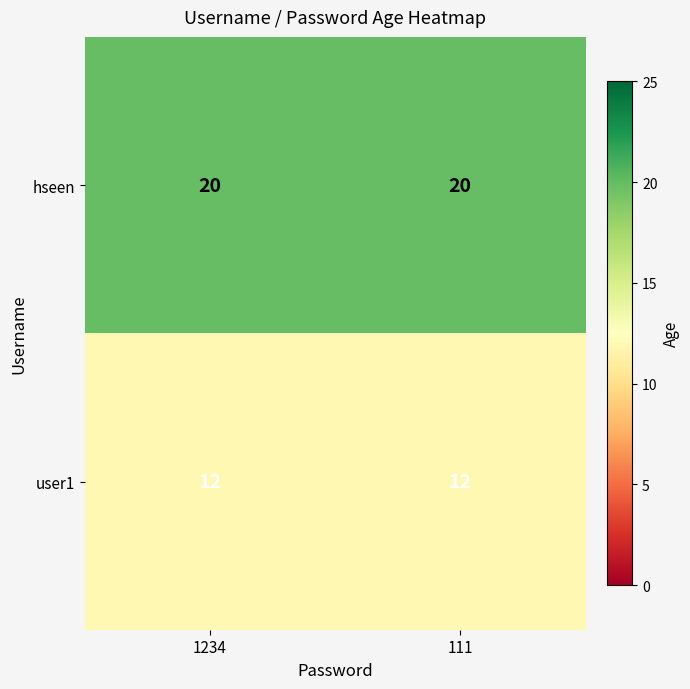

Read the user1 value at 1234.

12